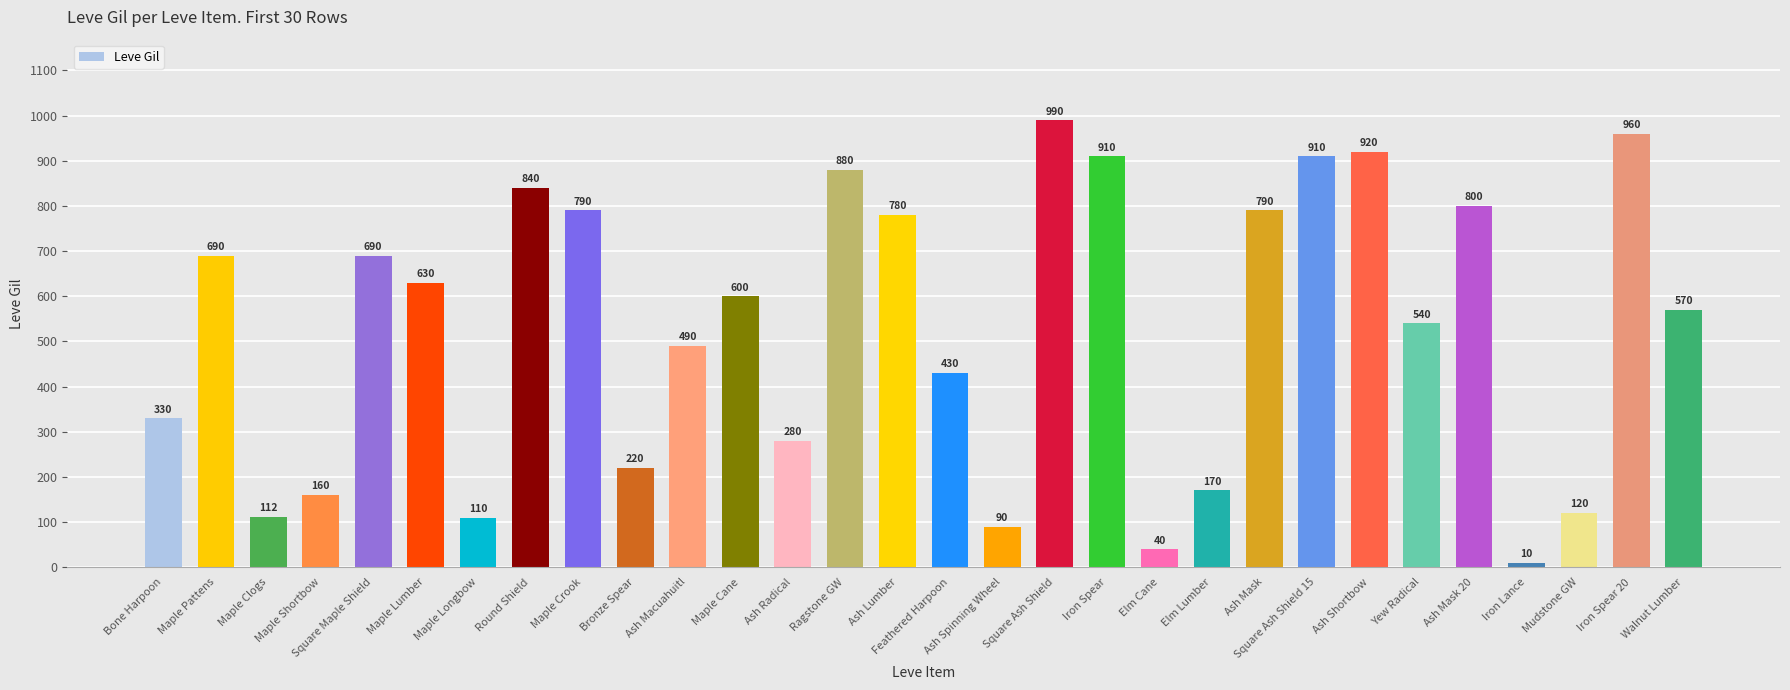

What is the smallest value displayed?

10